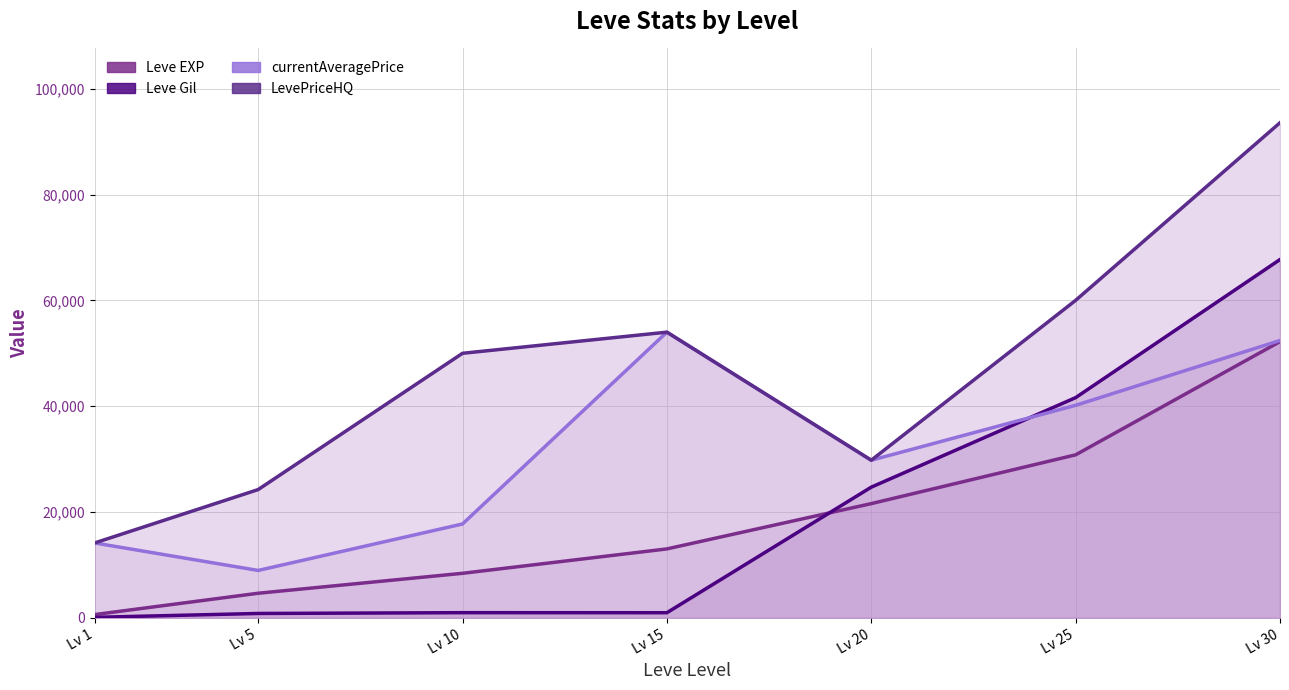

What is the difference between the maximum and minimum values in the LevePriceHQ series?

79418